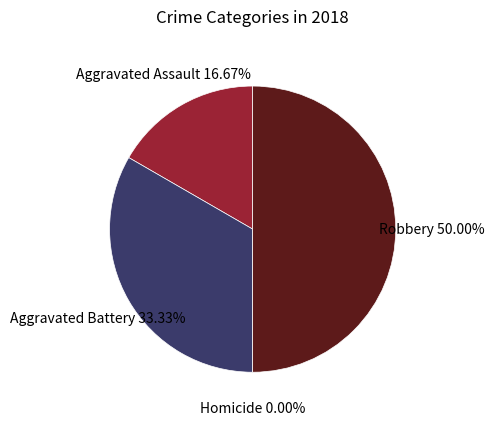

To the nearest percent, what is the difference between the largest and smallest slice percentages?

50%